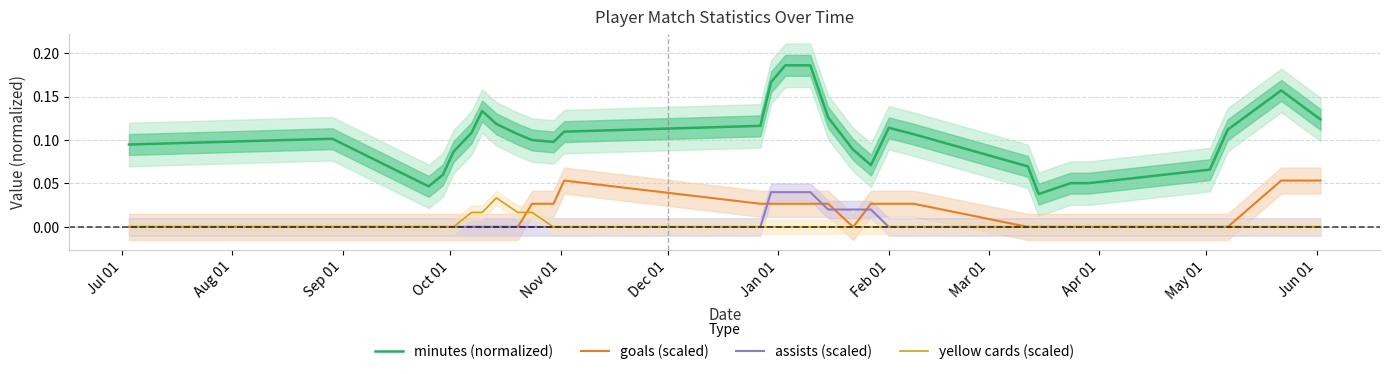

True or false: minutes (normalized) and yellow cards (scaled) intersect in this chart.

False